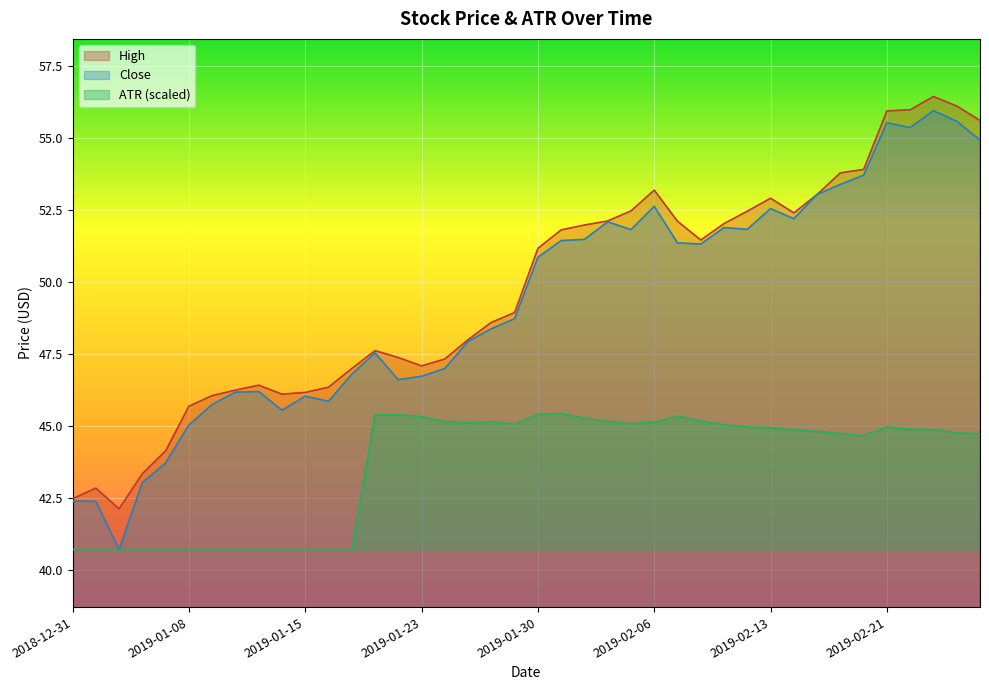

Which label corresponds to the smallest value in the chart?

2019-01-03